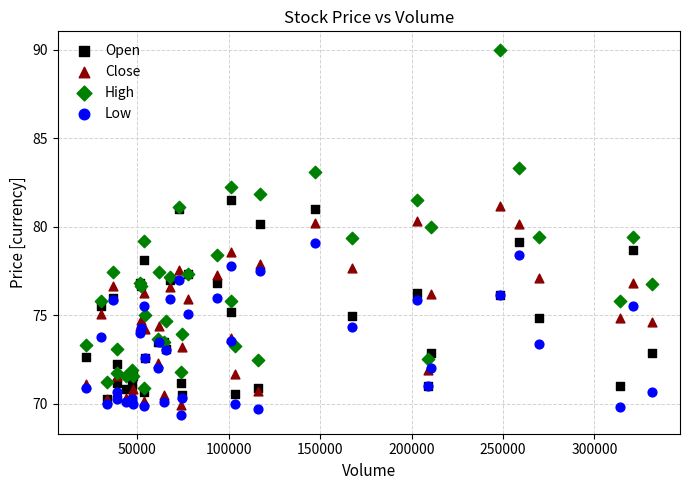

What are all the series names shown in the legend?

Open, Close, High, Low